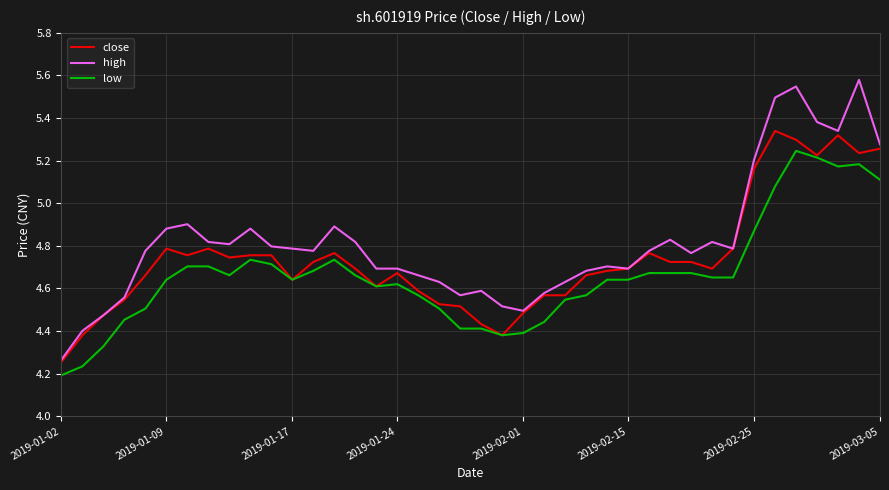

Which series has the largest range (max minus min)?

high